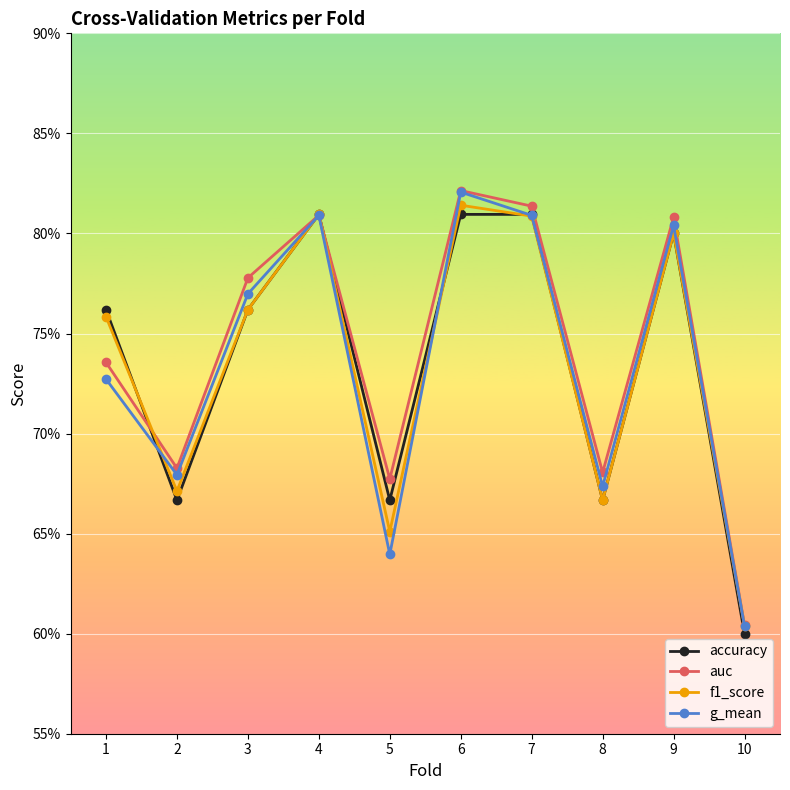

Is this an area chart (filled region under the line)?

No